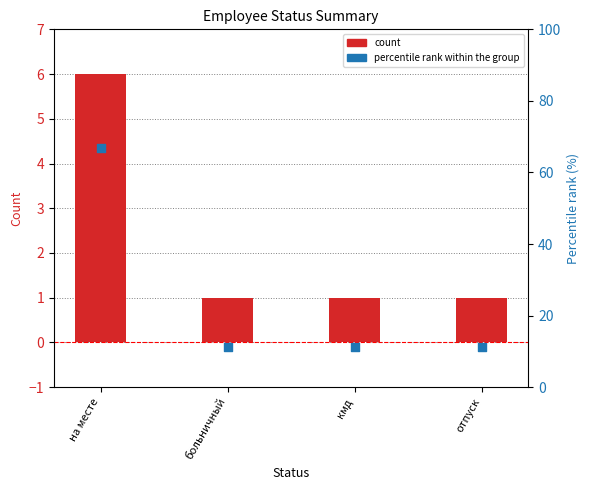

Which series contains the lowest Y value?

count